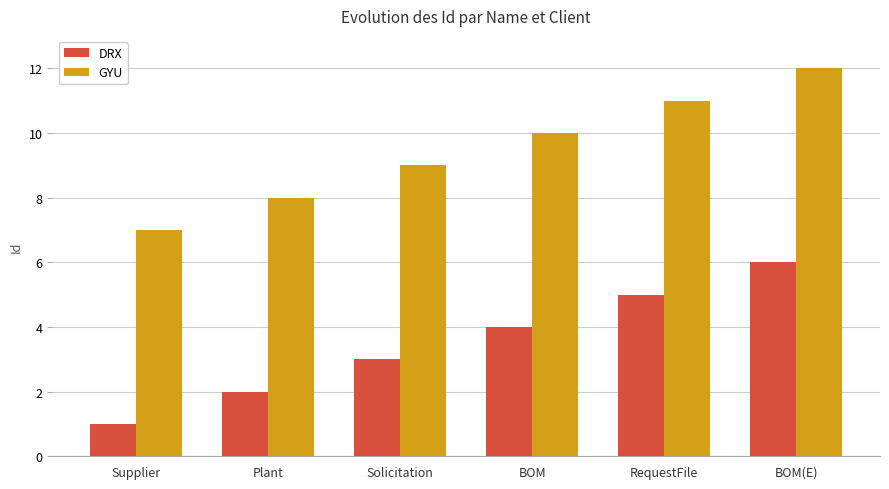

What value does the GYU series have at Solicitation?

9